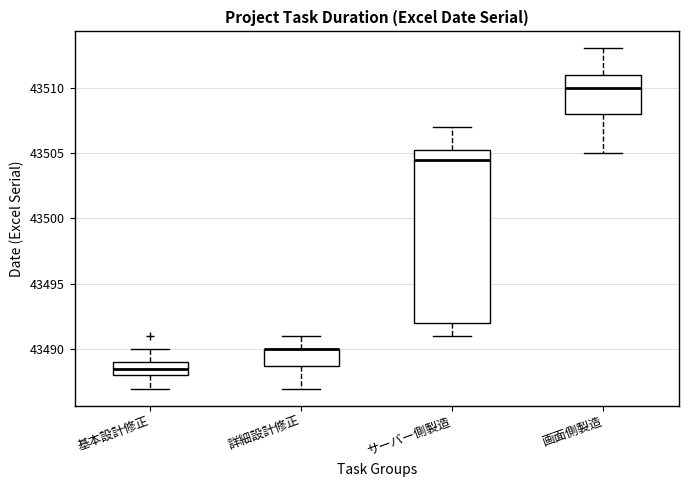

Which box is the tallest, from its lower edge to its upper edge?

サーバー側製造